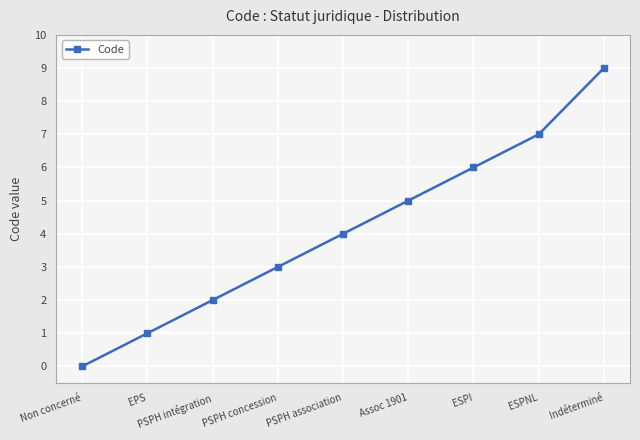

What is the sum of the values at Assoc 1901 and PSPH concession?

8